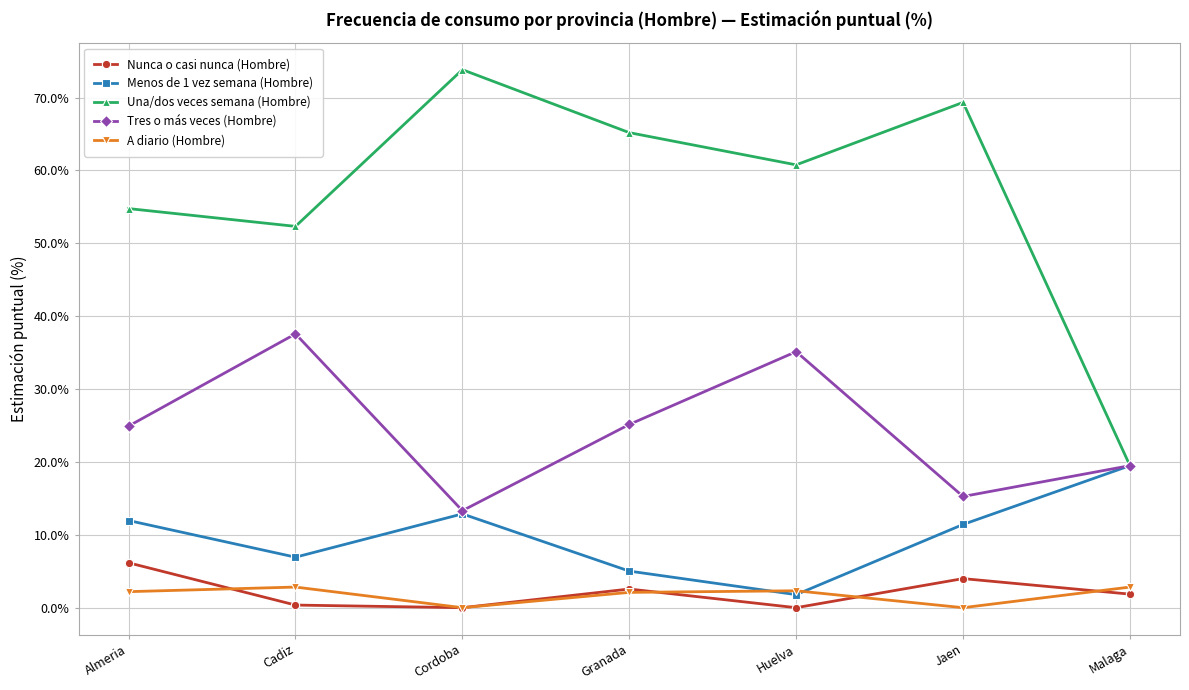

What is the sum of all Menos de 1 vez semana (Hombre) values?

69.5